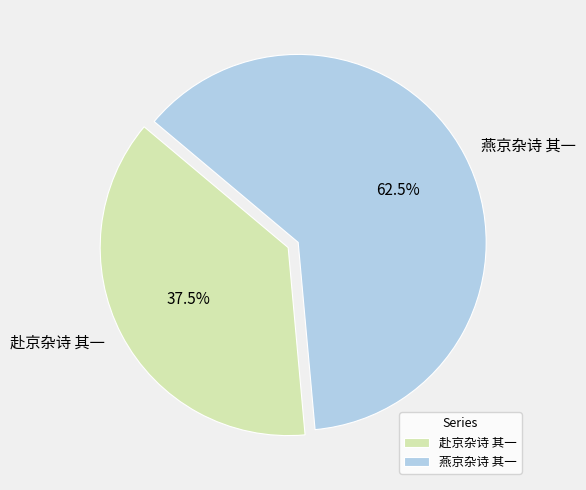

To the nearest percent, what is the difference between the 燕京杂诗 其一 and 赴京杂诗 其一 slice percentages?

25%